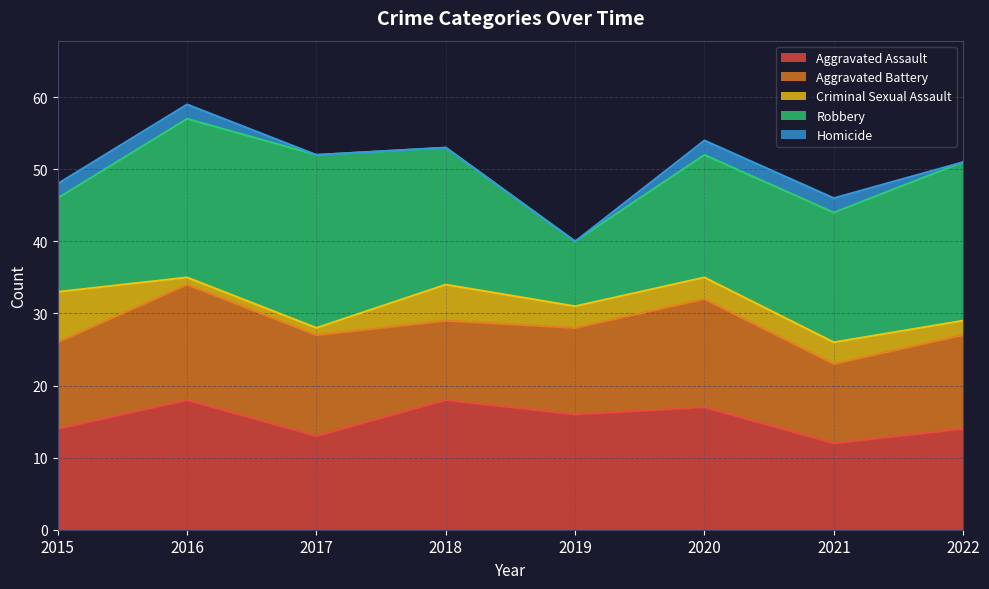

What is the sum of all Aggravated Battery values?

104